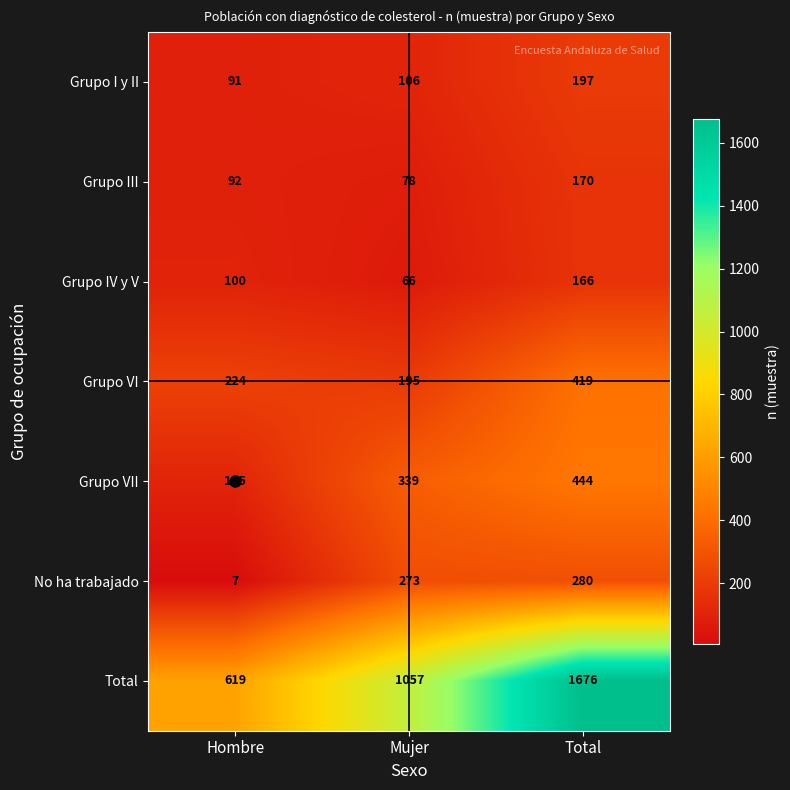

Which series has the widest spread of values?

Total